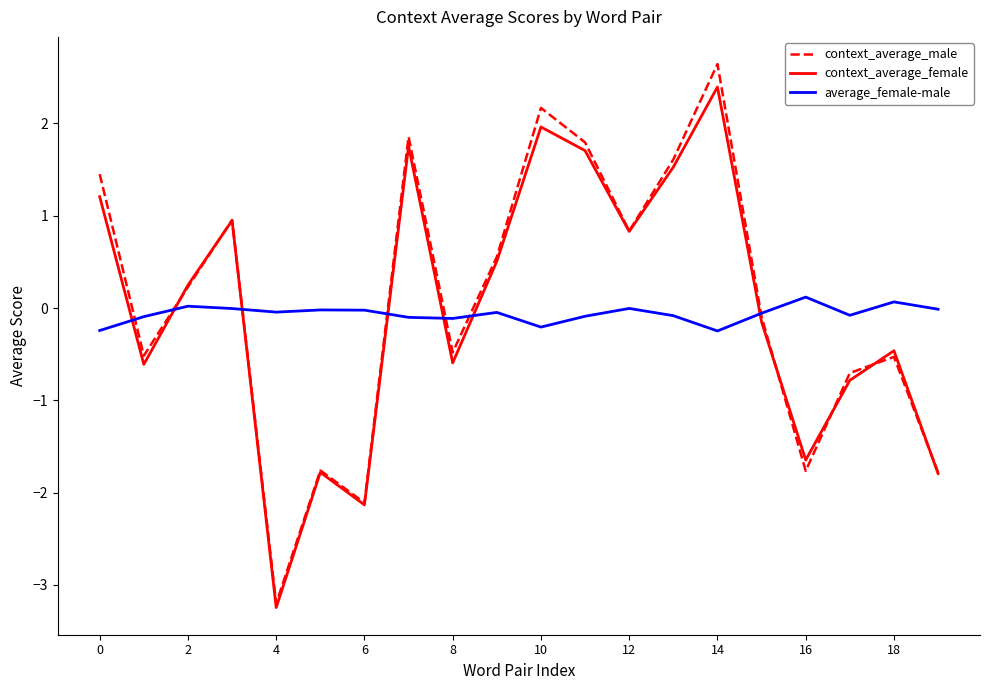

What is the difference between the maximum and second lowest values in the context_average_male series?

4.8